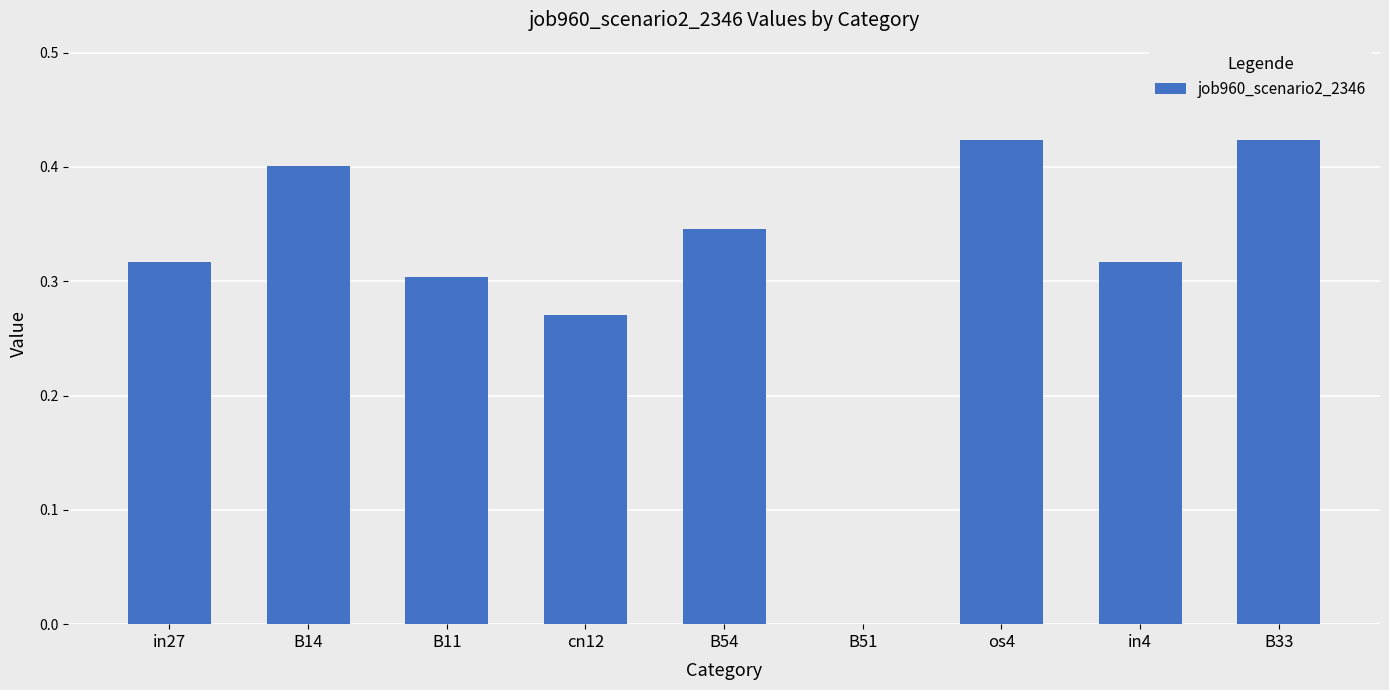

Is it true that the value at in4 is 0.3?

True